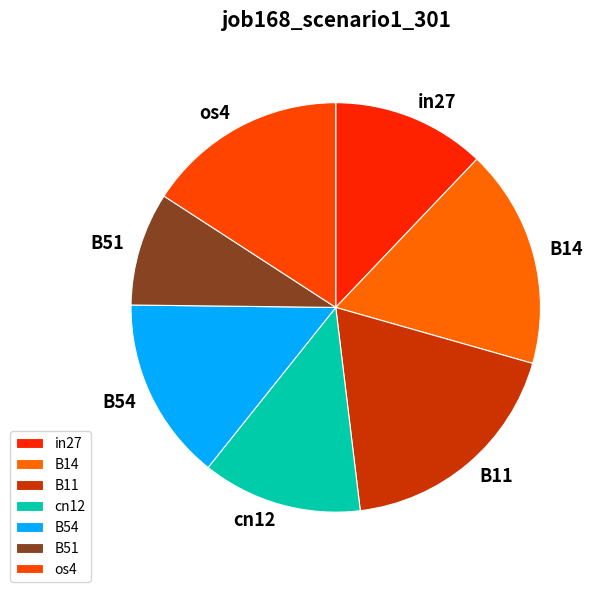

Is there a majority slice in this chart?

No